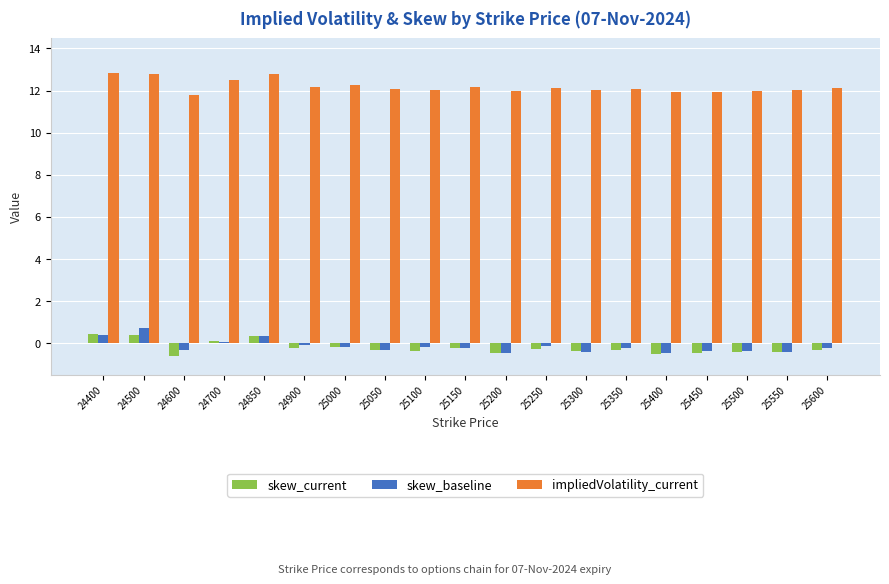

What is the maximum value shown in the chart?

12.8